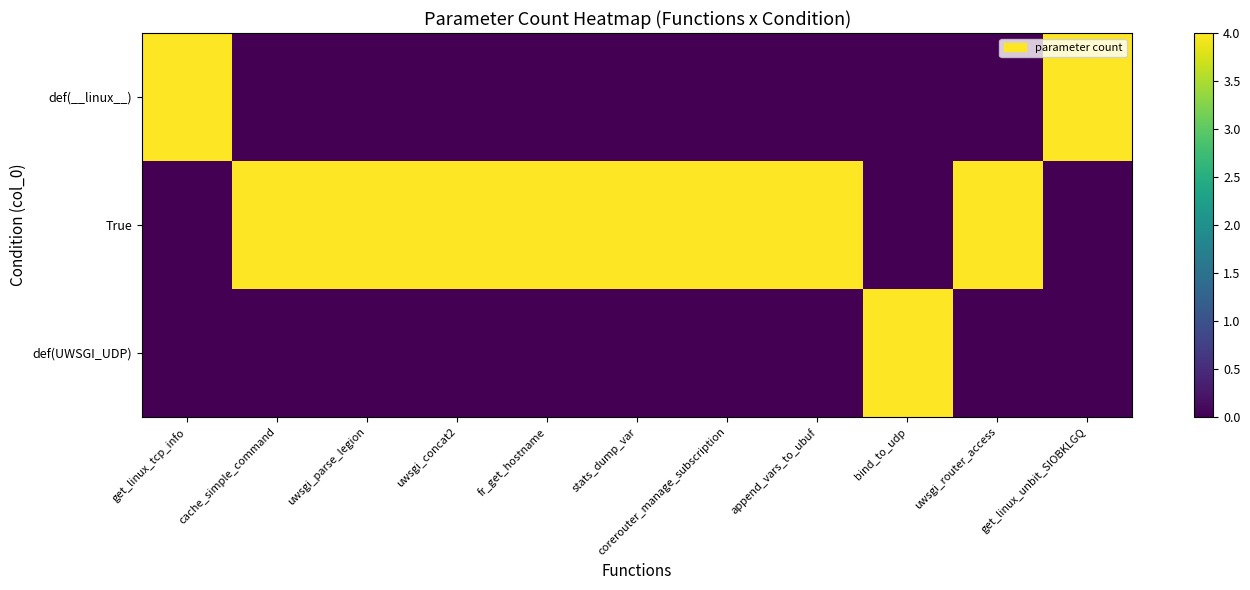

Reading left to right, extract all data points from this chart.

def(__linux__): get_linux_tcp_info=4	cache_simple_command=0	uwsgi_parse_legion=0	uwsgi_concat2=0	fr_get_hostname=0	stats_dump_var=0	corerouter_manage_subscription=0	append_vars_to_ubuf=0	bind_to_udp=0	uwsgi_router_access=0	get_linux_unbit_SIOBKLGQ=4
True: get_linux_tcp_info=0	cache_simple_command=4	uwsgi_parse_legion=4	uwsgi_concat2=4	fr_get_hostname=4	stats_dump_var=4	corerouter_manage_subscription=4	append_vars_to_ubuf=4	bind_to_udp=0	uwsgi_router_access=4	get_linux_unbit_SIOBKLGQ=0
def(UWSGI_UDP): get_linux_tcp_info=0	cache_simple_command=0	uwsgi_parse_legion=0	uwsgi_concat2=0	fr_get_hostname=0	stats_dump_var=0	corerouter_manage_subscription=0	append_vars_to_ubuf=0	bind_to_udp=4	uwsgi_router_access=0	get_linux_unbit_SIOBKLGQ=0